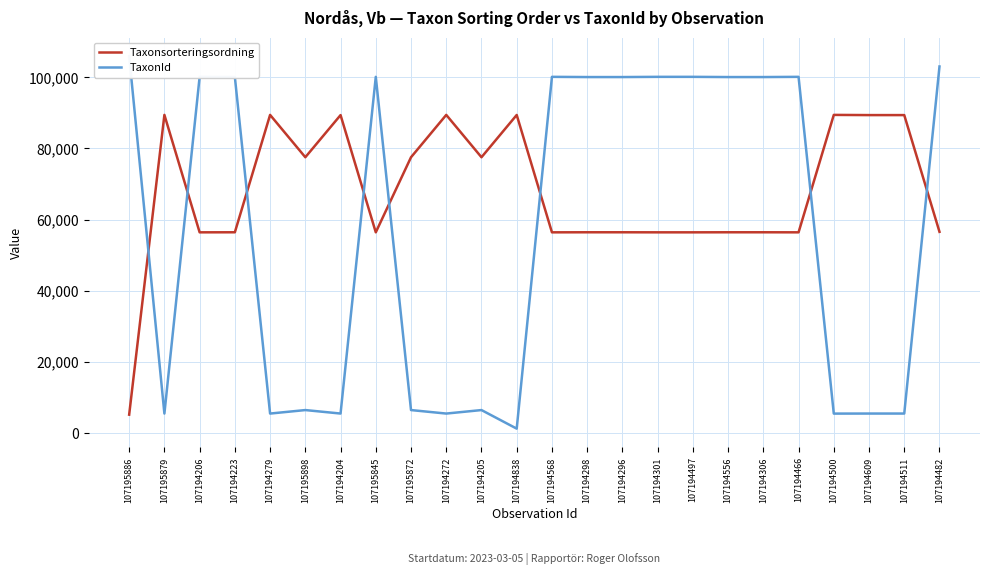

True or false: TaxonId has more than 2 interior local peaks.

True